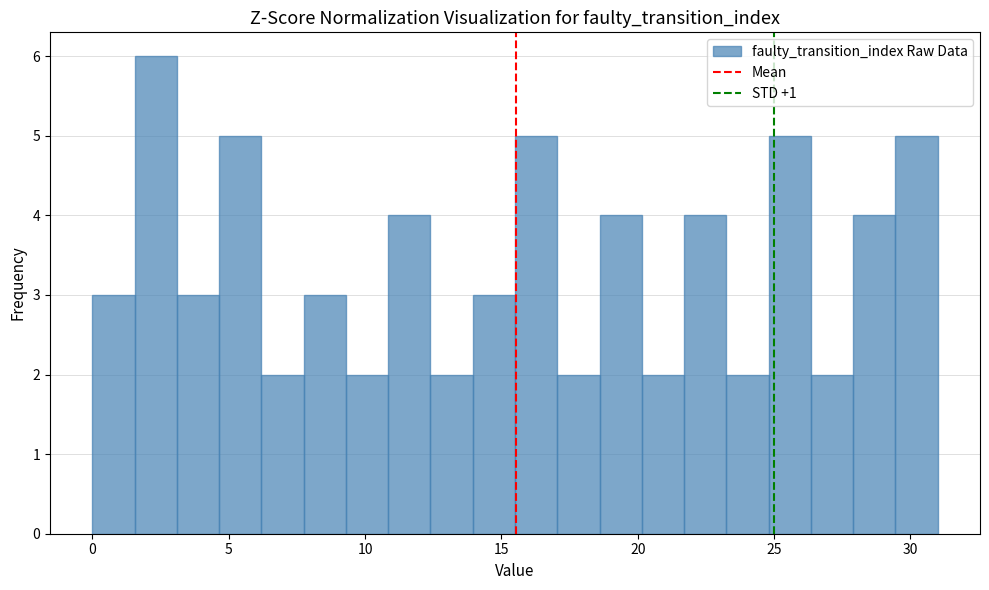

Around what value on the x-axis is the tallest bar? Give the approximate position of its centre, as read against the axis.

2.5